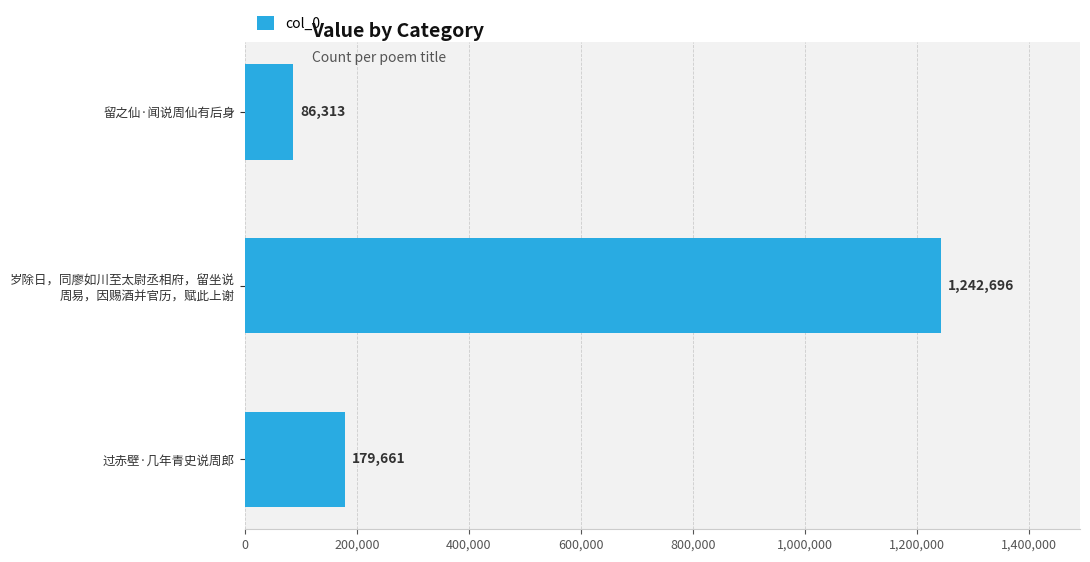

What is the greatest value displayed?

1242696